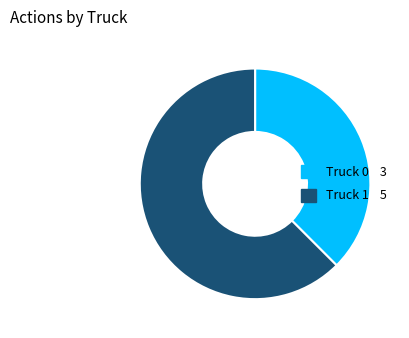

Does any single category account for the majority?

Yes